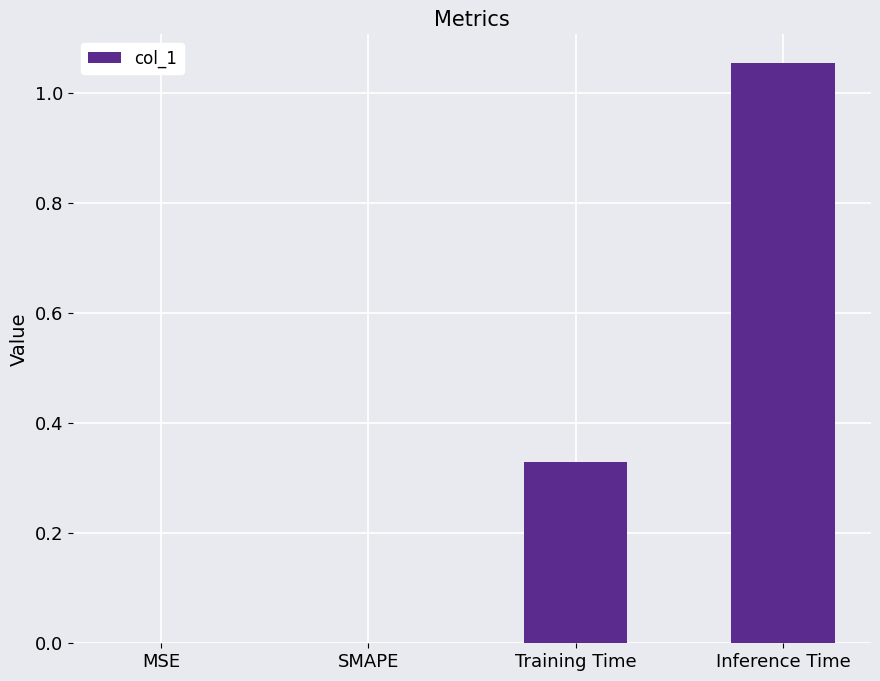

How many categories are shown in the chart?

4